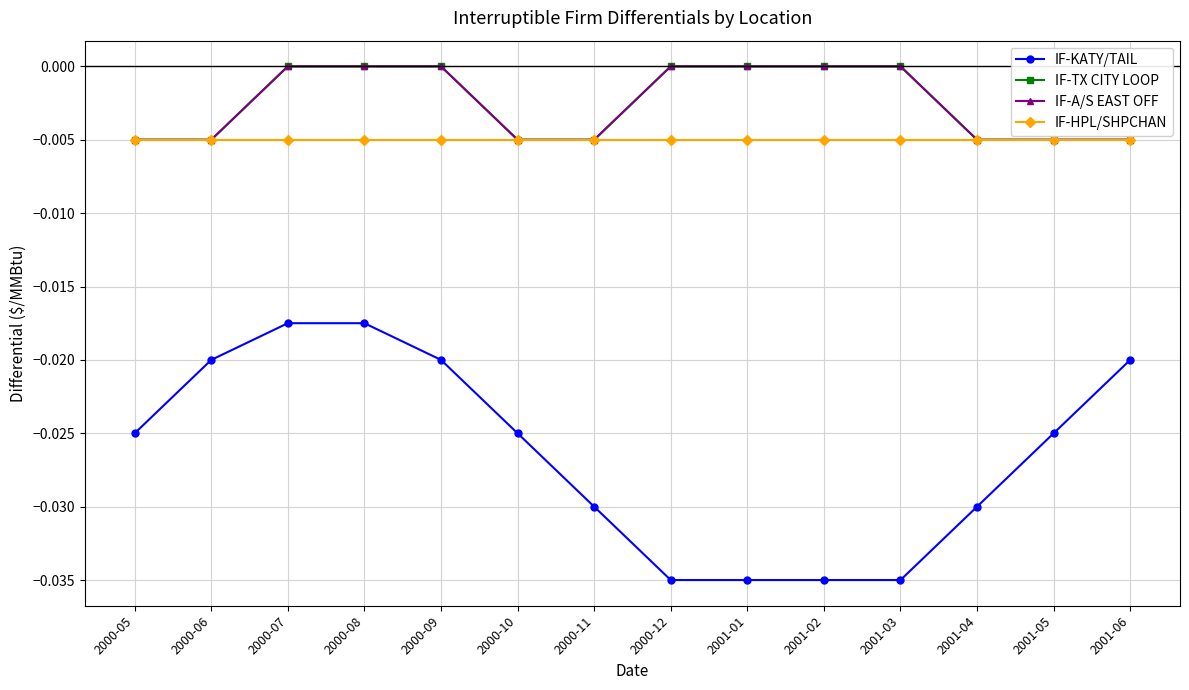

Does the chart have visible grid lines?

Yes